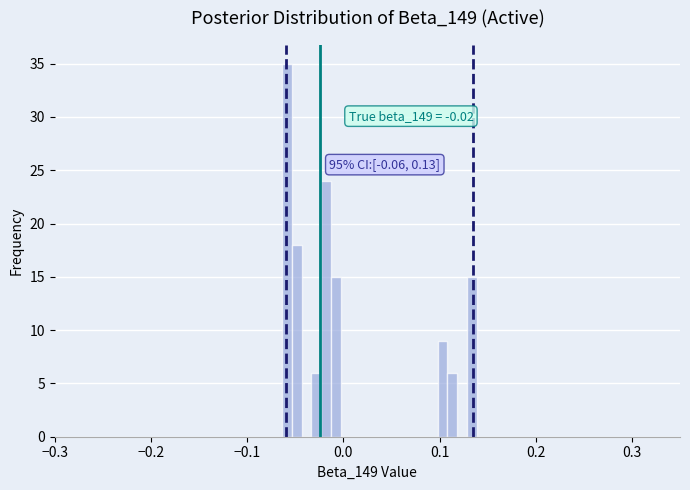

Around what value on the x-axis is the tallest bar? Give the approximate position of its centre, as read against the axis.

-0.06